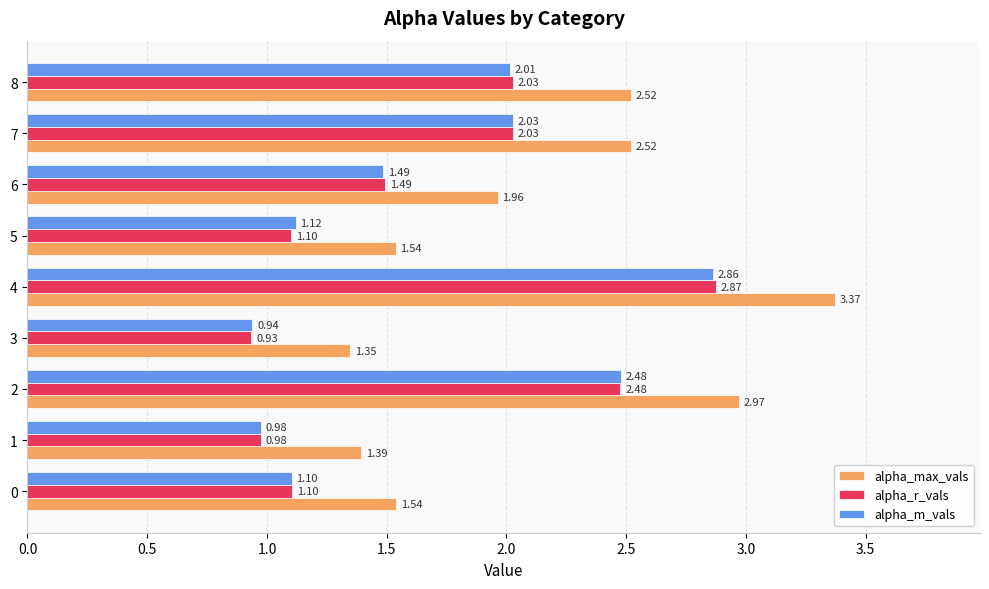

What is the sum of all alpha_m_vals values?

15.0